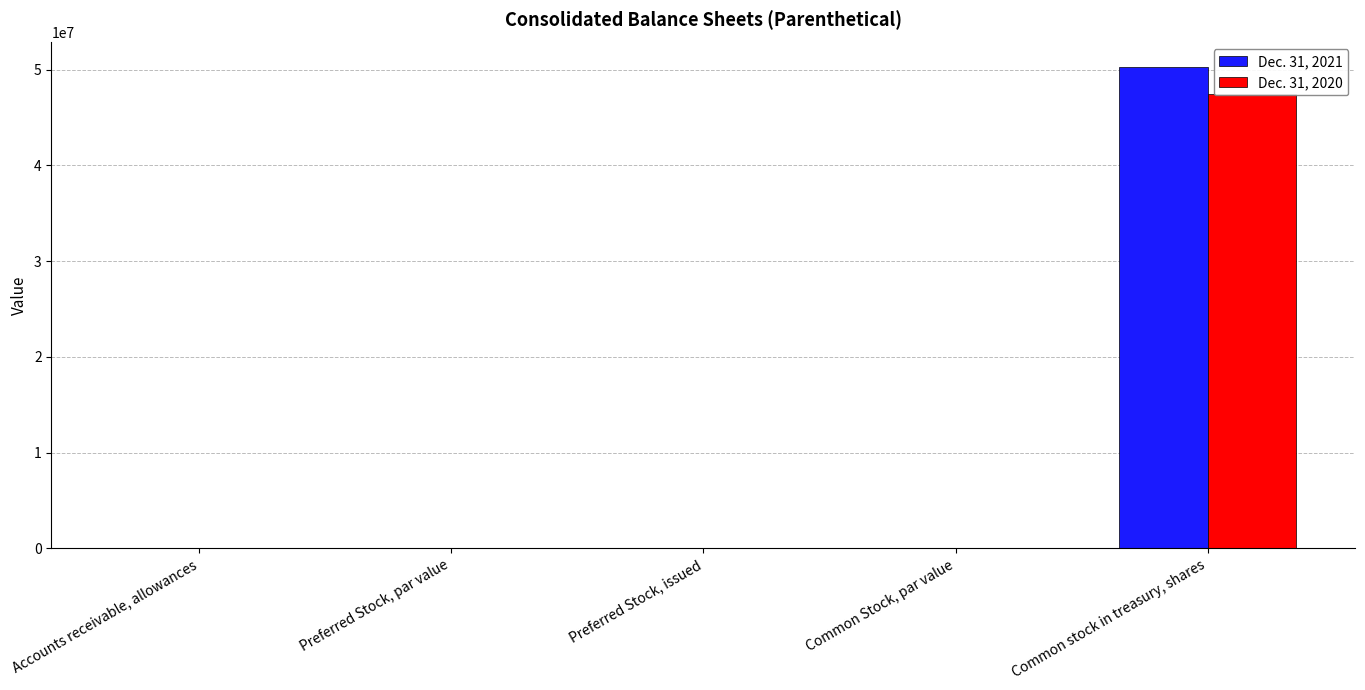

What is the value of the Dec. 31, 2020 bar at the 5th from the left?

47494982.0